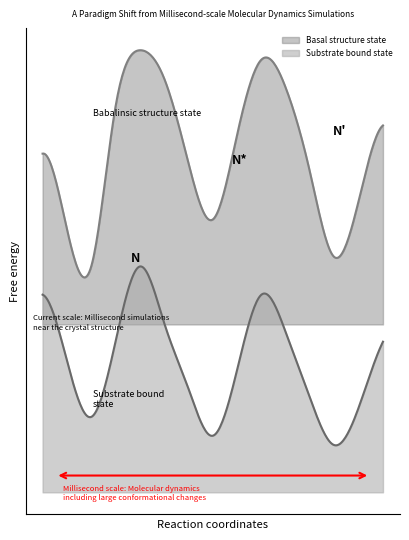

True or false: Basal structure state has a value of 2.6 at Allenstown.

False